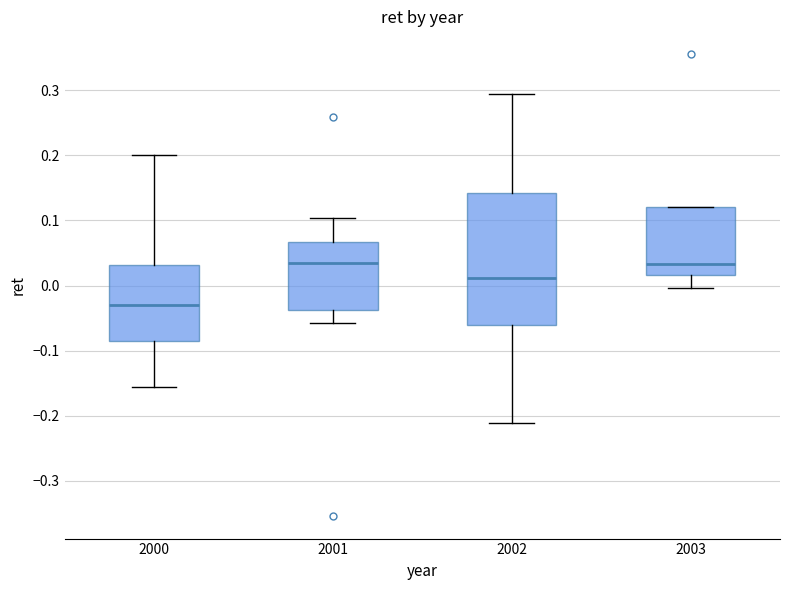

Where is the upper edge of the box at x = 2003 on the y-axis? The values are not printed on the chart, so give them approximately, as read against the axis.

0.12